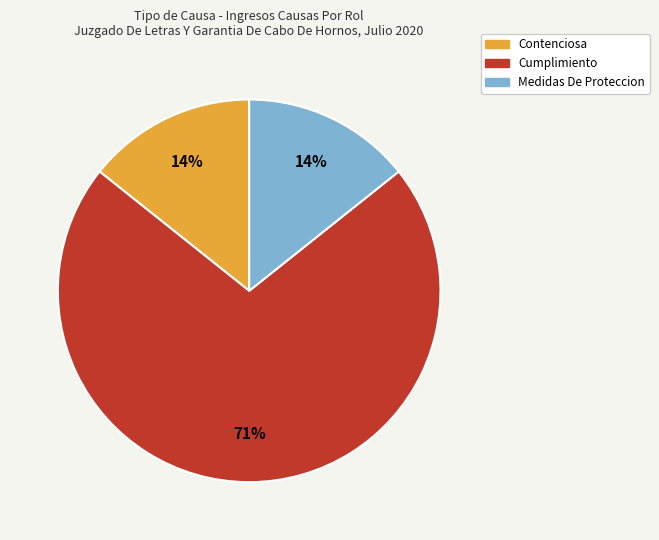

Is the sum of Contenciosa and Medidas De Proteccion greater than half?

No